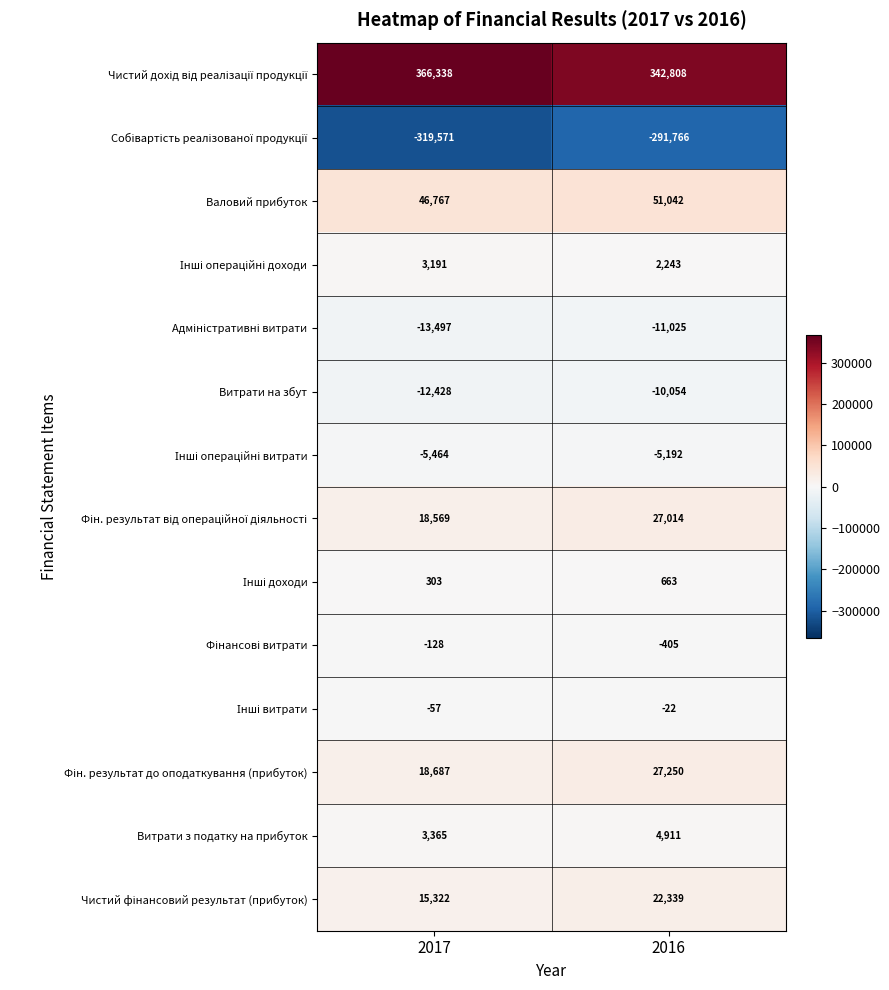

What is the difference between the maximum and minimum values in the Витрати з податку на прибуток series?

1546